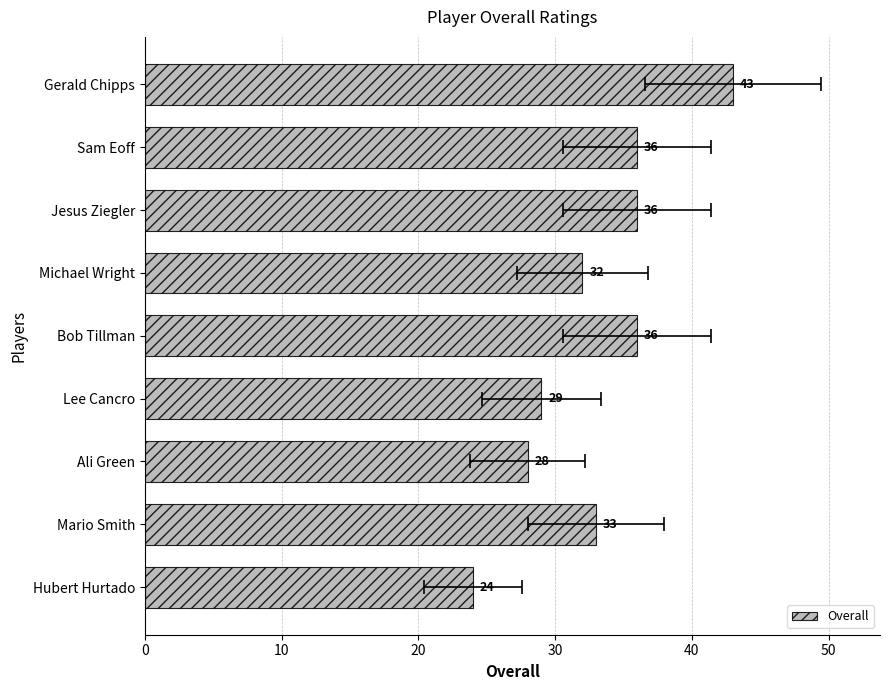

What is the minimum value shown in the chart?

24